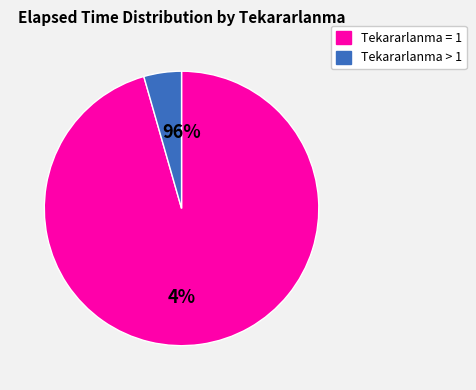

Is it true that 1 is 9% of the pie?

False